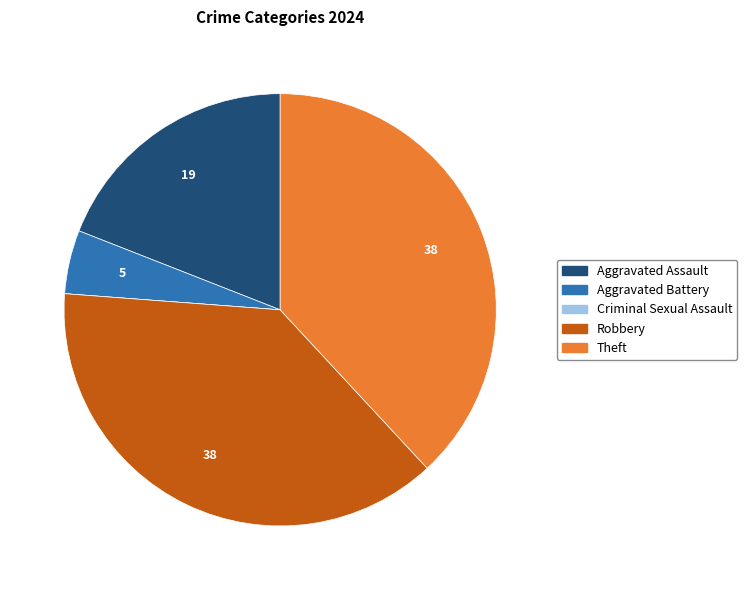

Between Aggravated Battery and Theft, which is larger?

Theft